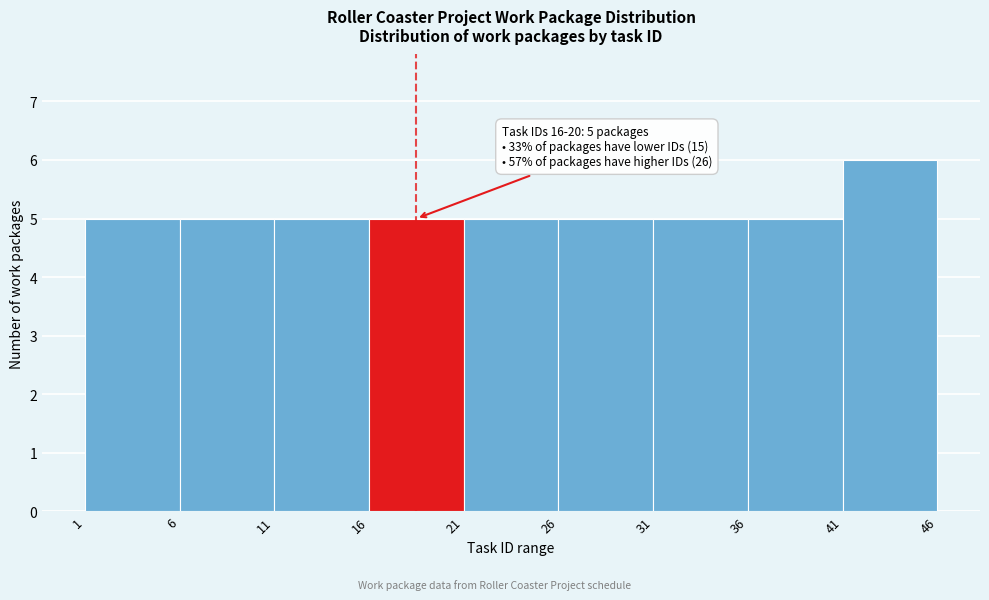

Which range on the x-axis has the tallest bar?

41 to 46